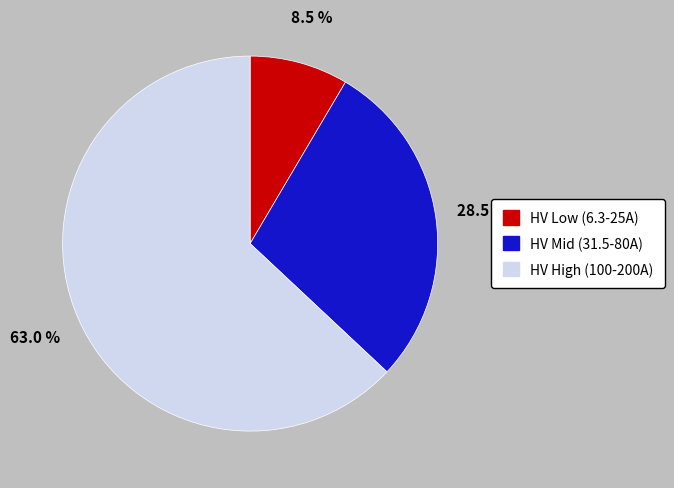

Is there a majority slice in this chart?

Yes